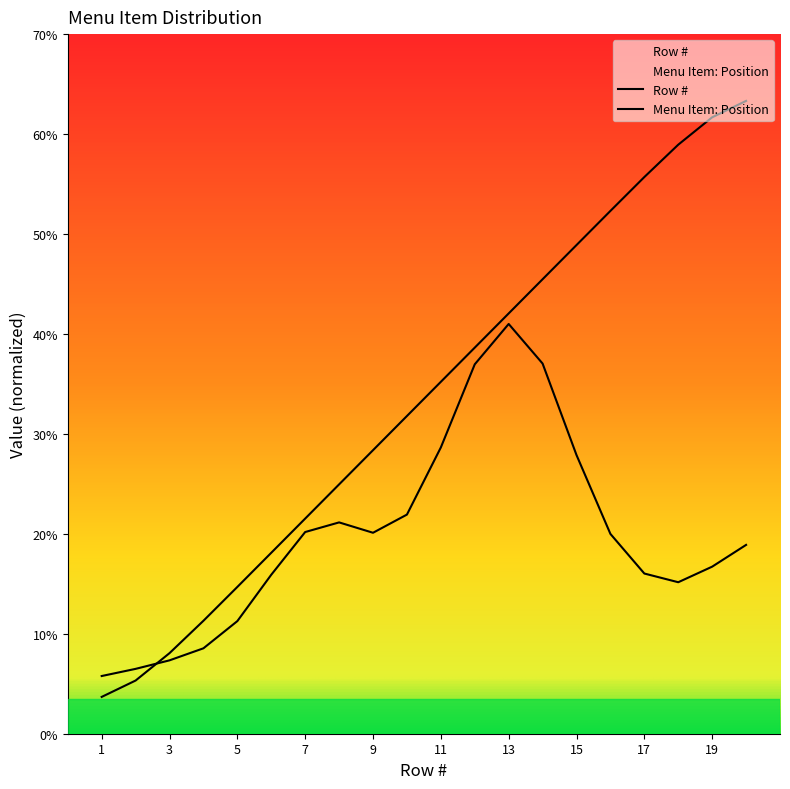

How many categories are shown in the chart?

20